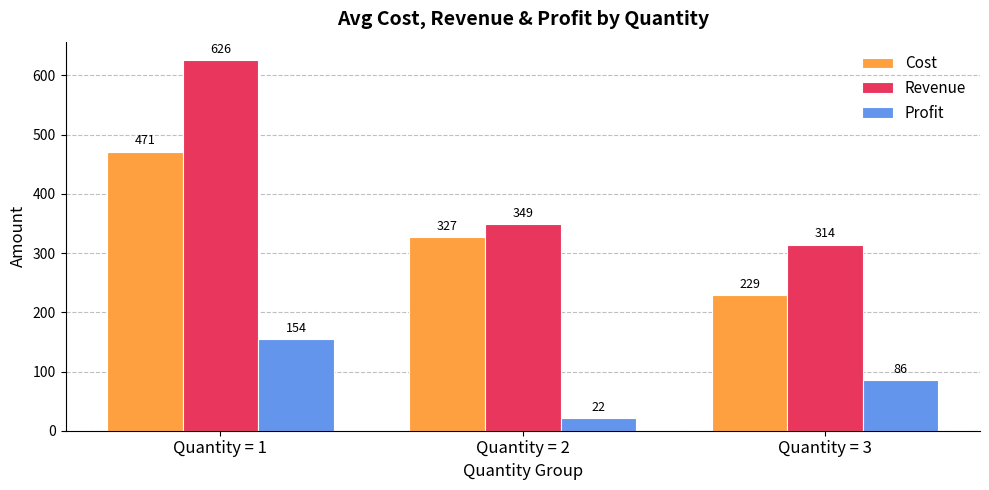

How many bars are there in each group?

3